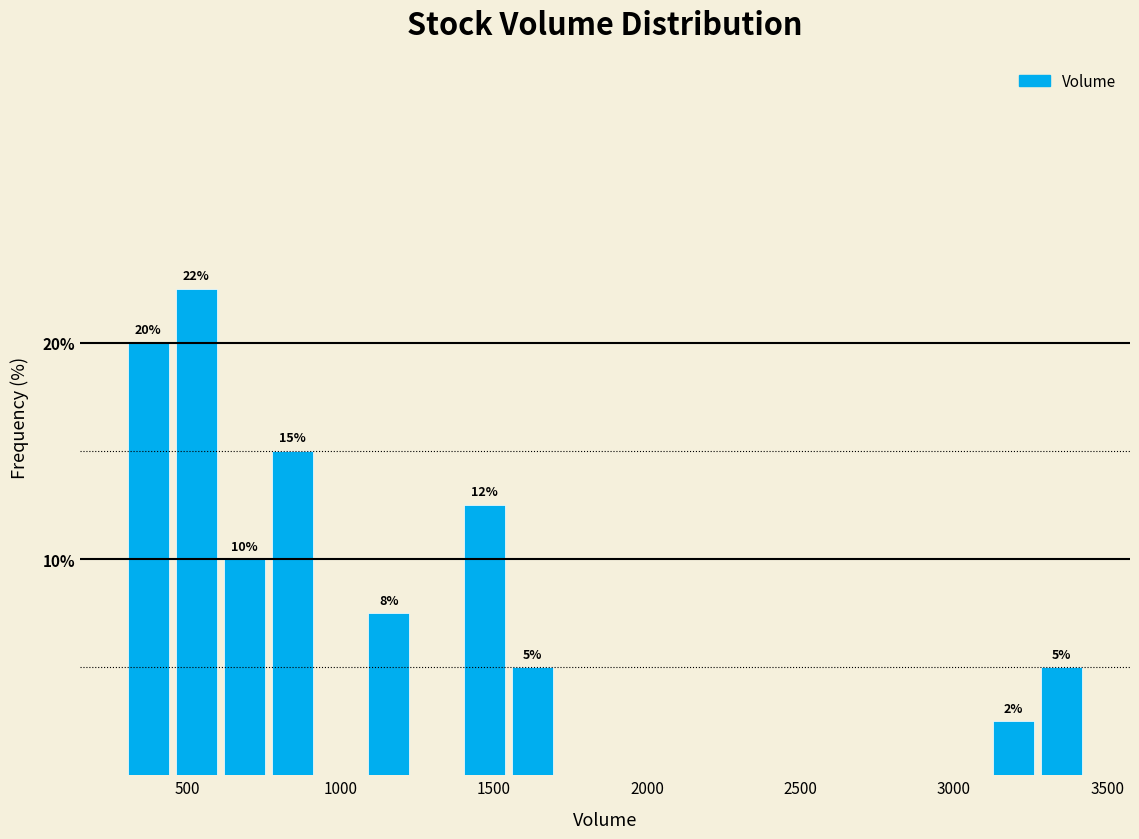

Read against the x-axis, roughly where is the centre of the tallest bar?

550